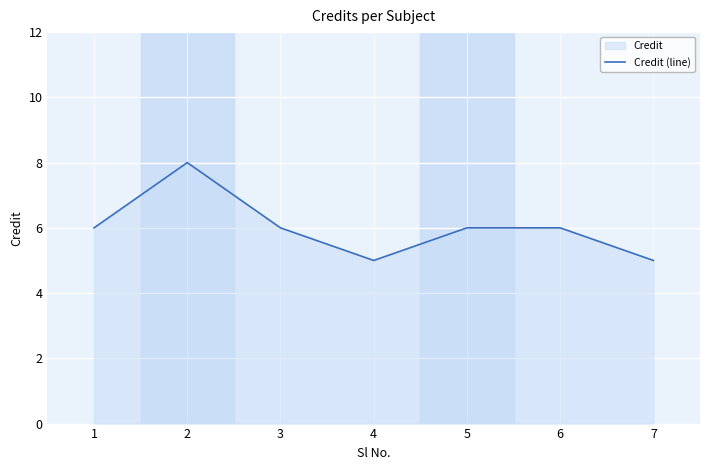

Reading left to right, extract all data points from this chart.

1=6	2=8	3=6	4=5	5=6	6=6	7=5